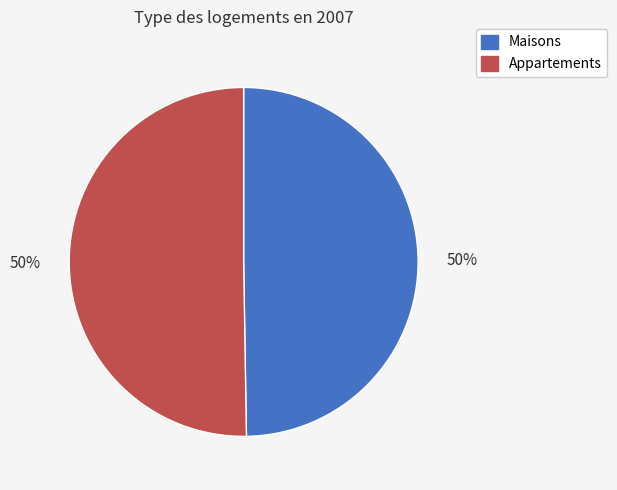

Is it true that Appartements is 43% of the pie?

False